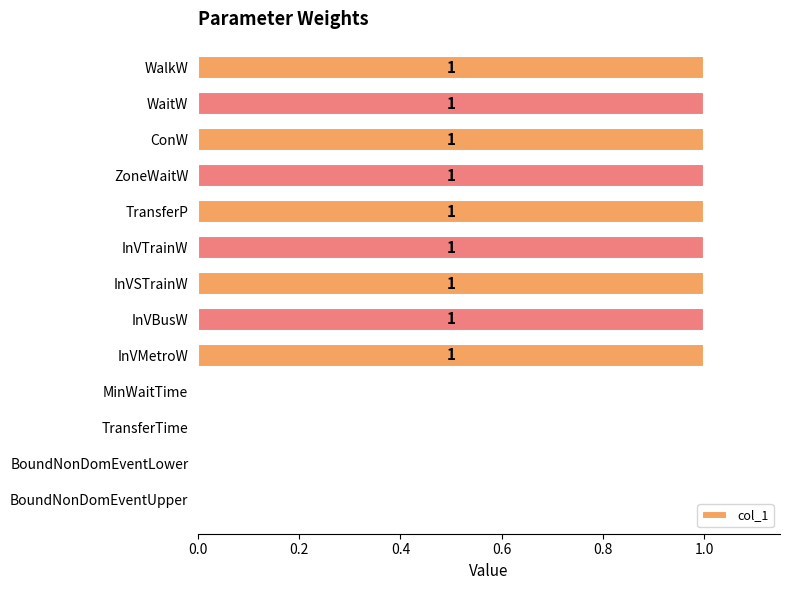

True or false: the data shows 2 at InVTrainW.

False